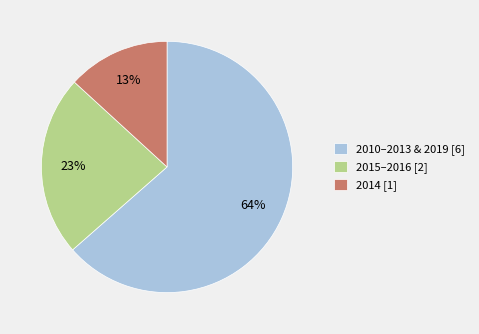

Is 2015–2016 [2] the majority of the pie?

No